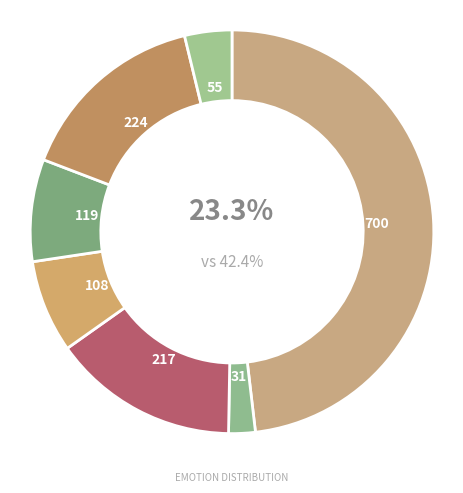

What percentage is the surprise slice, to the nearest percent?

4%